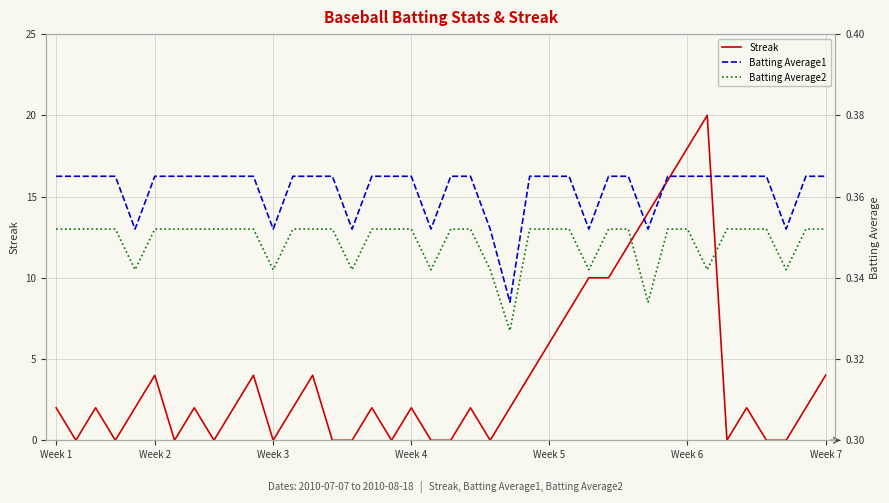

At which category does the chart reach its peak across all series?

33